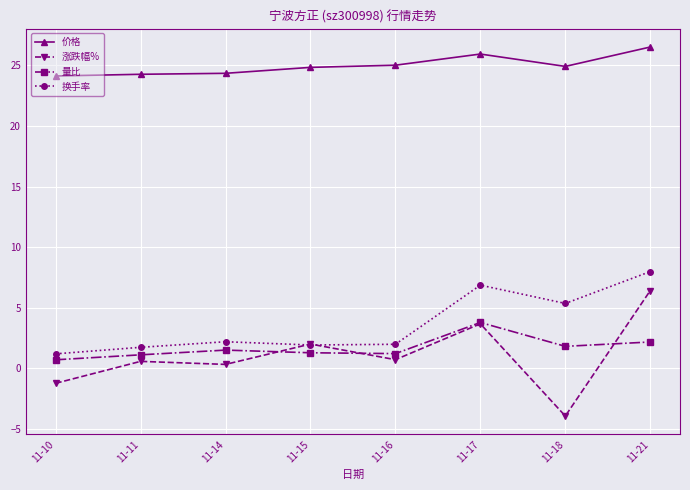

The value of 量比 at 11-11 is 1.1. True or false?

True